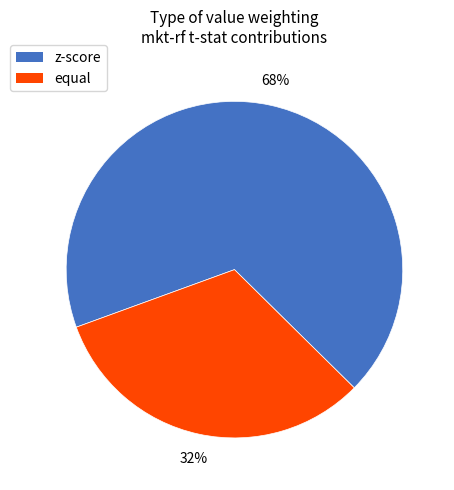

What is the largest slice in the pie chart?

z-score